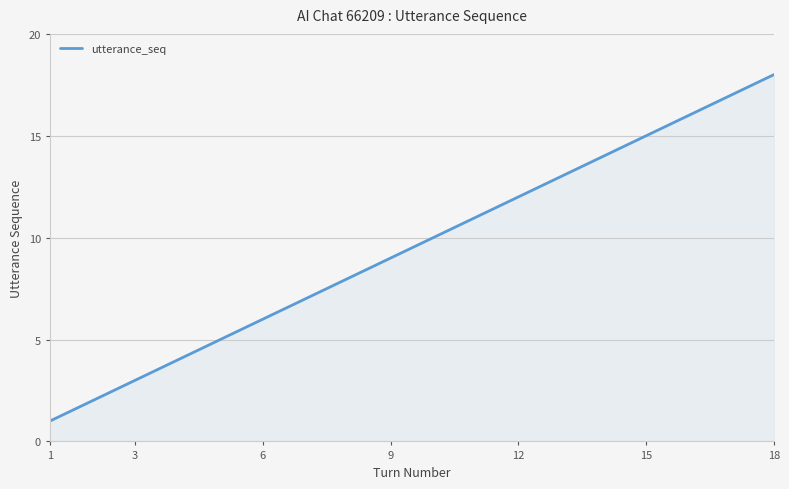

What is the maximum value shown in the chart?

18